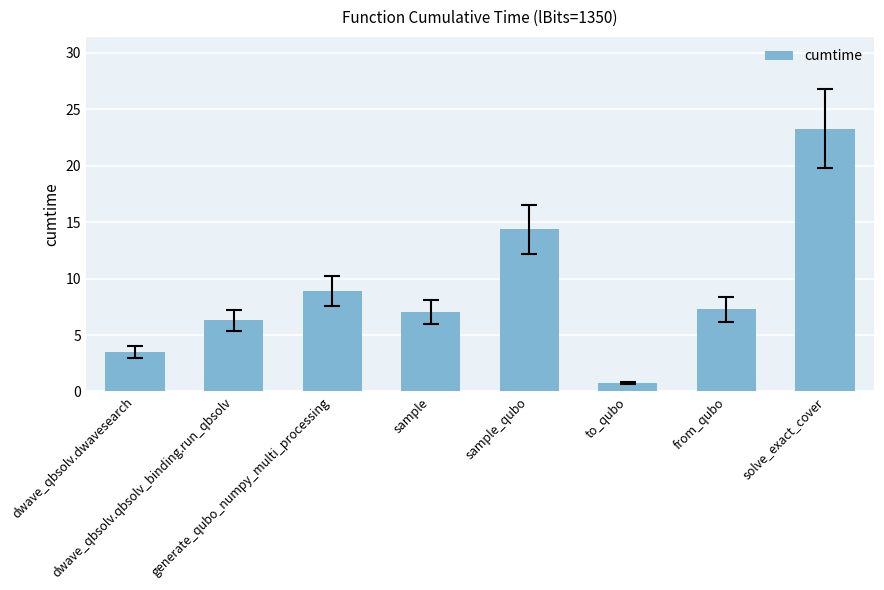

What is the greatest value displayed?

23.3